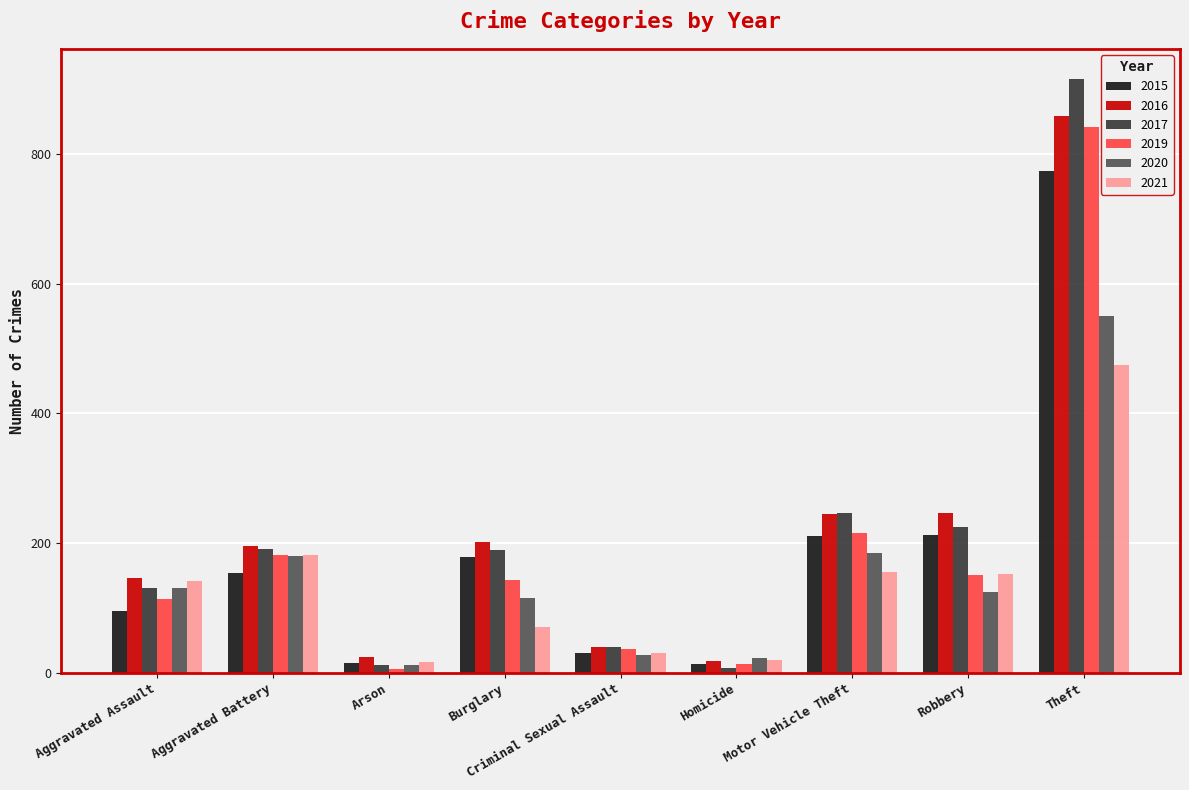

What is the average value of the 2020 series?

150